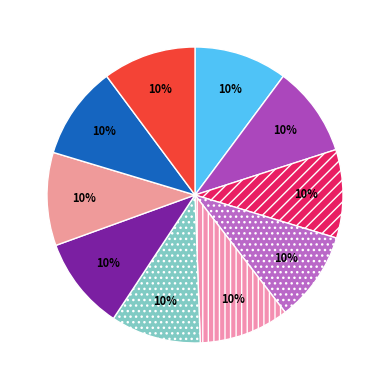

How many slices are in this pie chart?

10